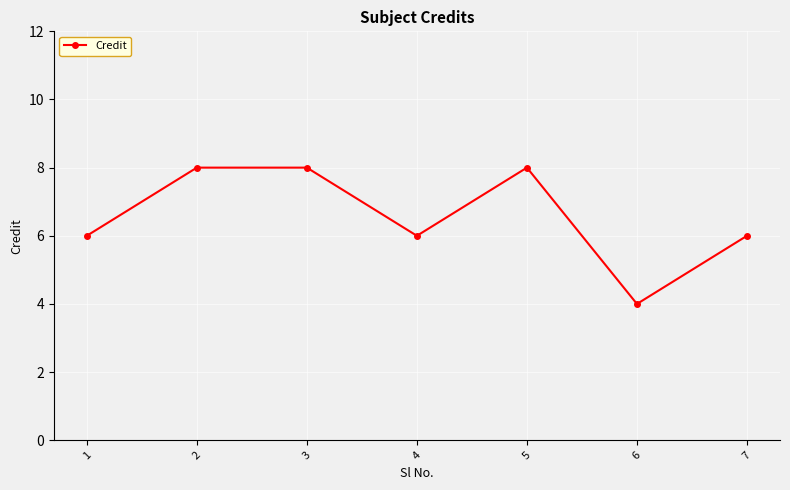

What is the sum of all values?

46